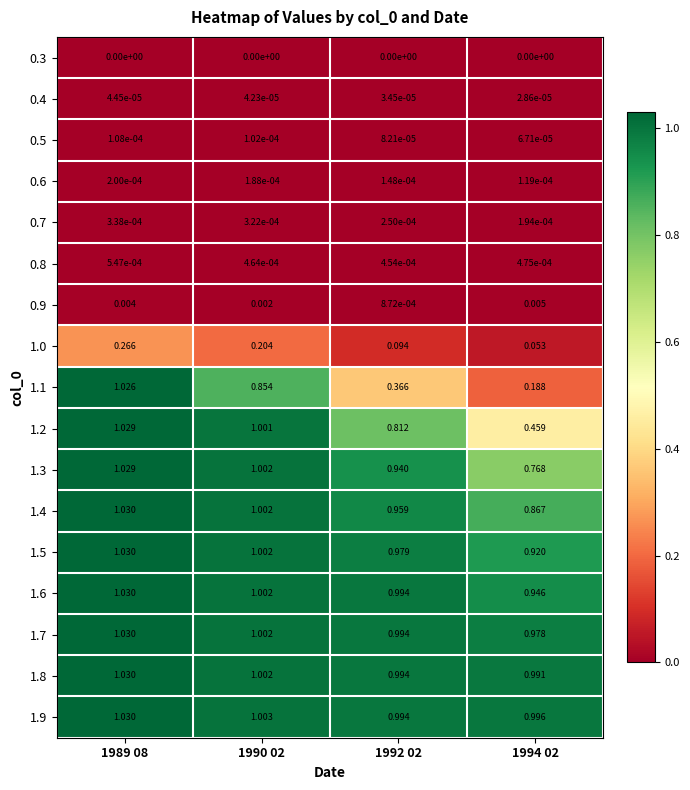

Is the value of 1.3 at 1990 02 greater than the value of 0.7 at 1992 02?

Yes